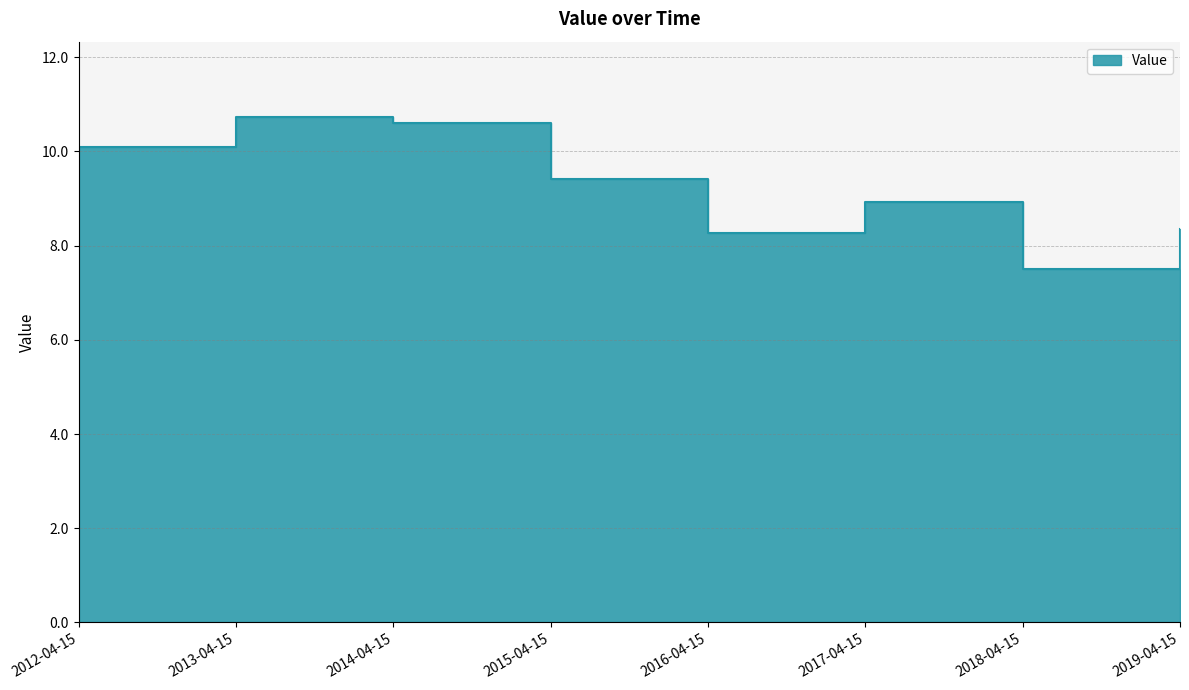

Rank the categories by value from lowest to highest.

2018-04-15, 2016-04-15, 2019-04-15, 2017-04-15, 2015-04-15, 2012-04-15, 2014-04-15, 2013-04-15